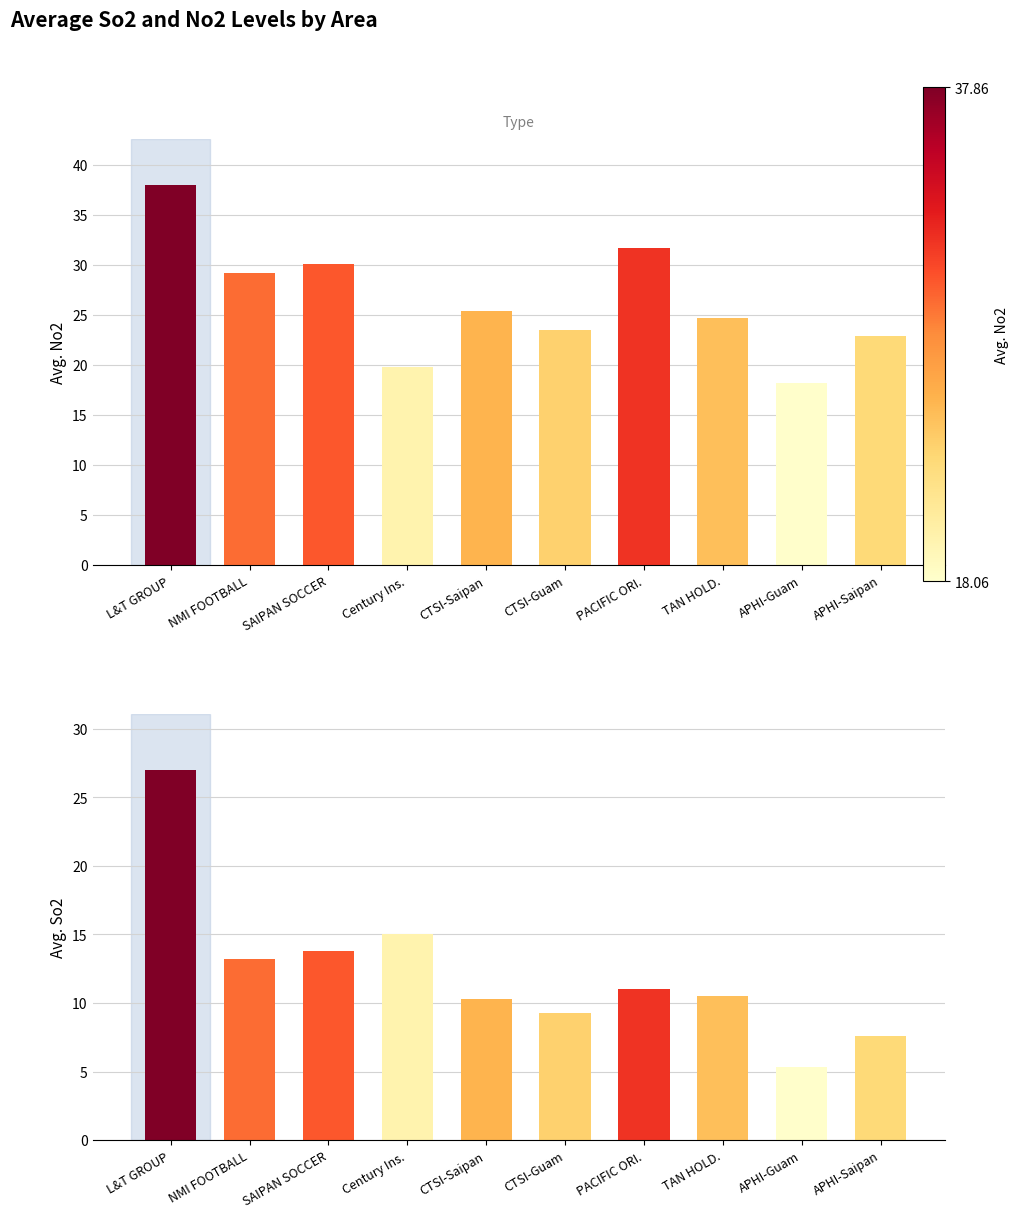

List the labels in order of Avg. No2 value, largest first.

L&T GROUP, PACIFIC ORI., SAIPAN SOCCER, NMI FOOTBALL, CTSI-Saipan, TAN HOLD., CTSI-Guam, APHI-Saipan, Century Ins., APHI-Guam